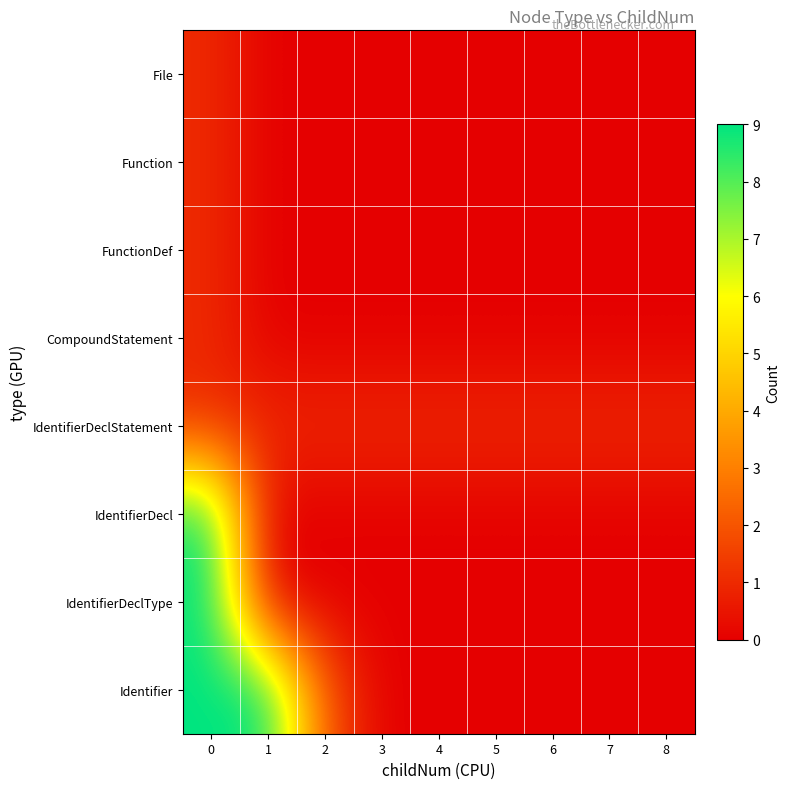

At how many categories does at least one series exceed 4?

2